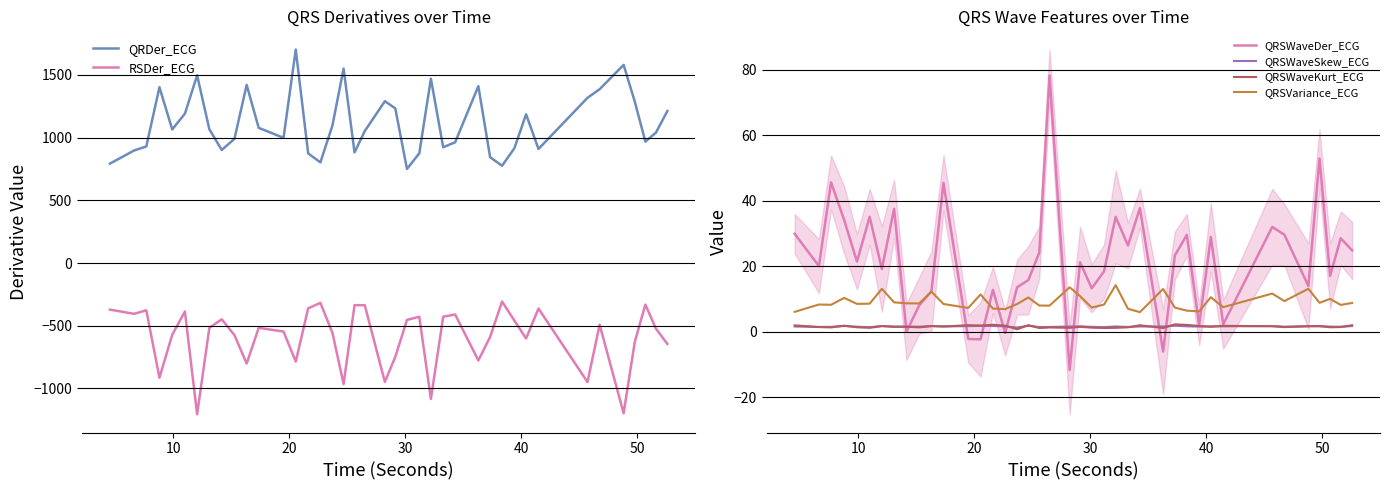

True or false: RSDer_ECG and QRDer_ECG intersect in this chart.

False